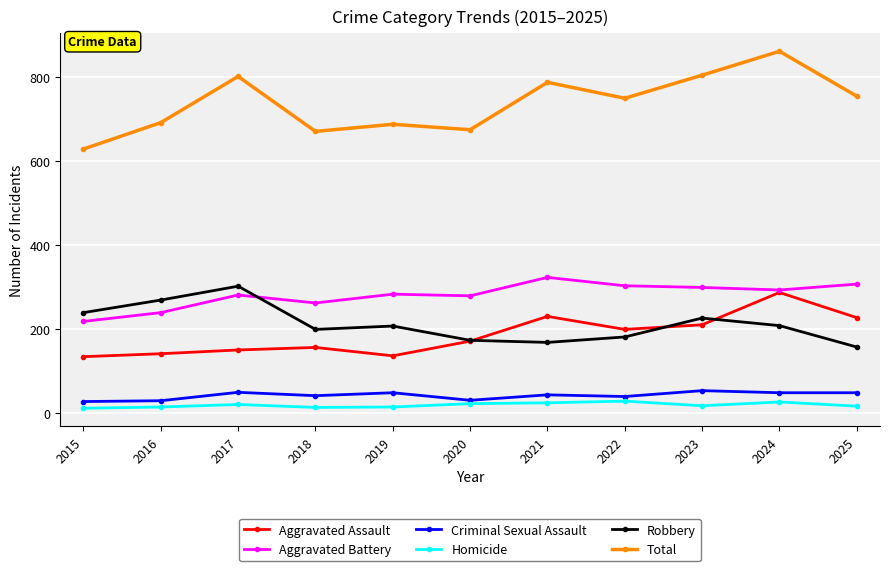

How many series are shown in this chart?

6